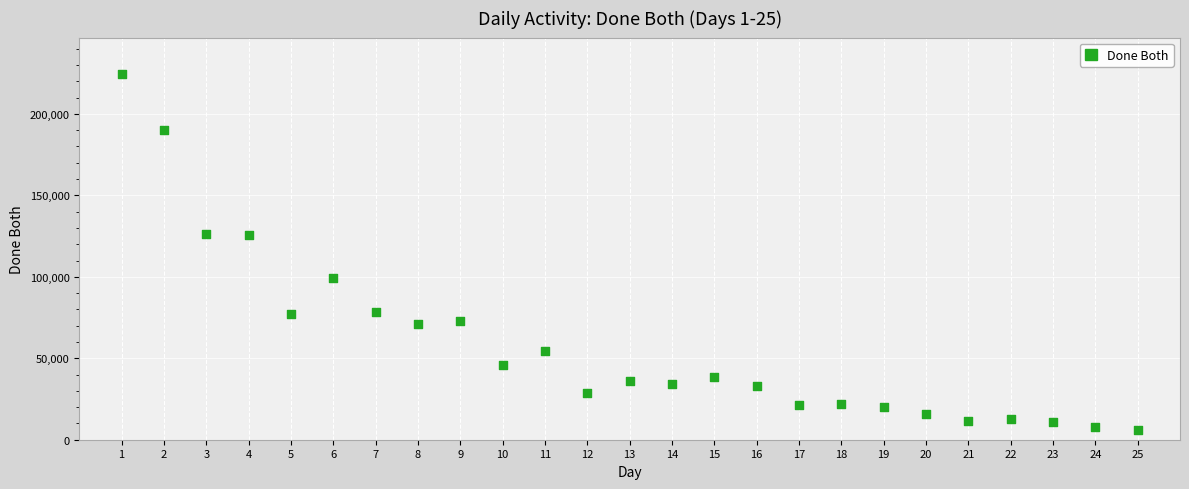

What is the range of X values (max minus min)?

24